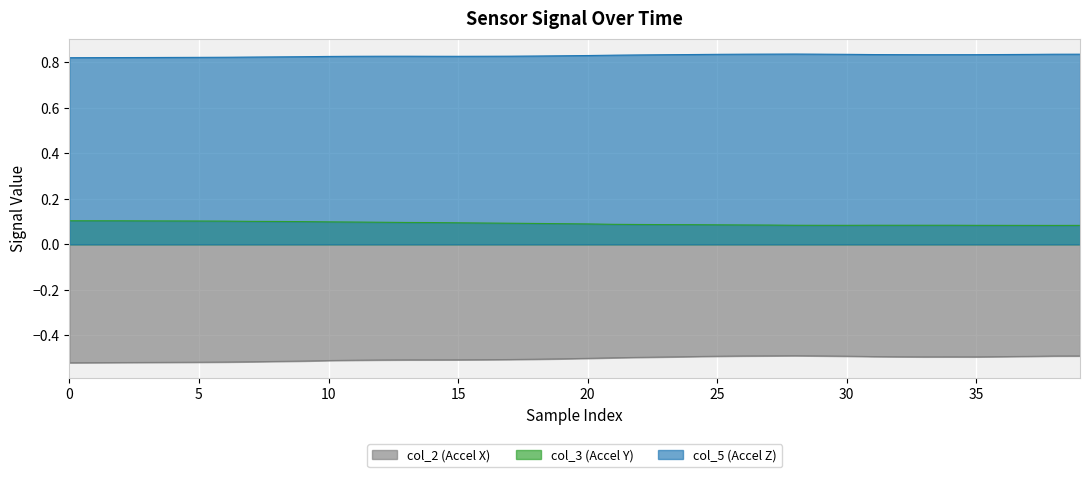

Between 12 and 36, which series saw the biggest shift?

col_2